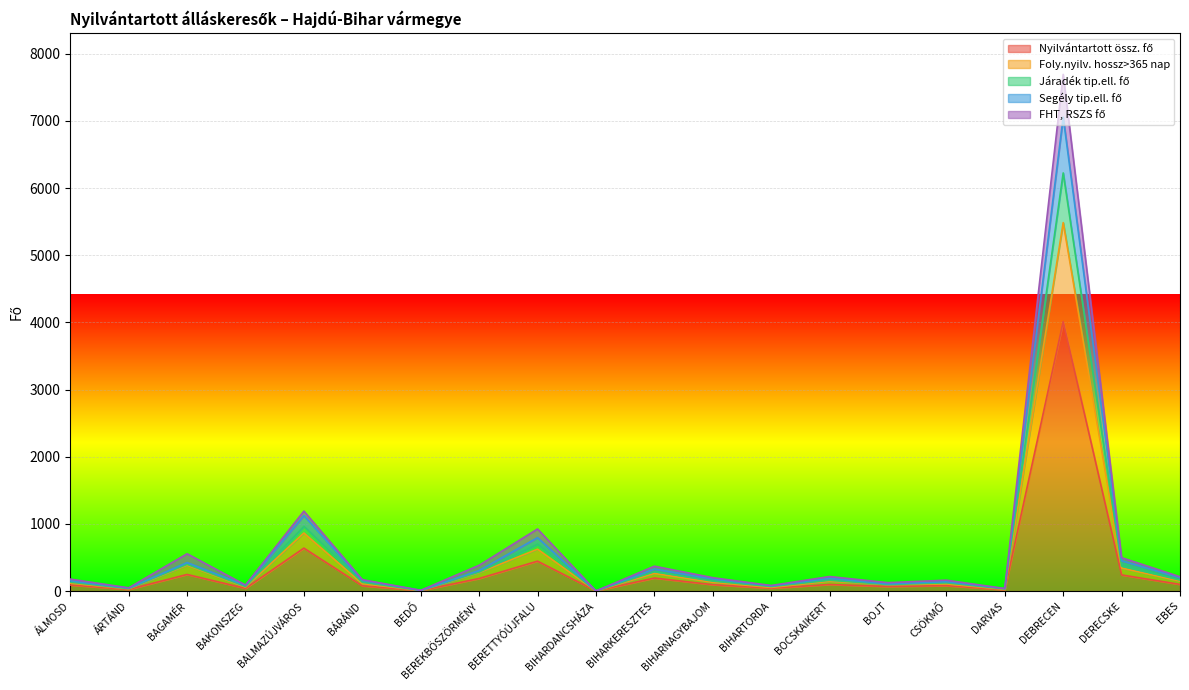

At which category is the sum across all series the highest?

DEBRECEN